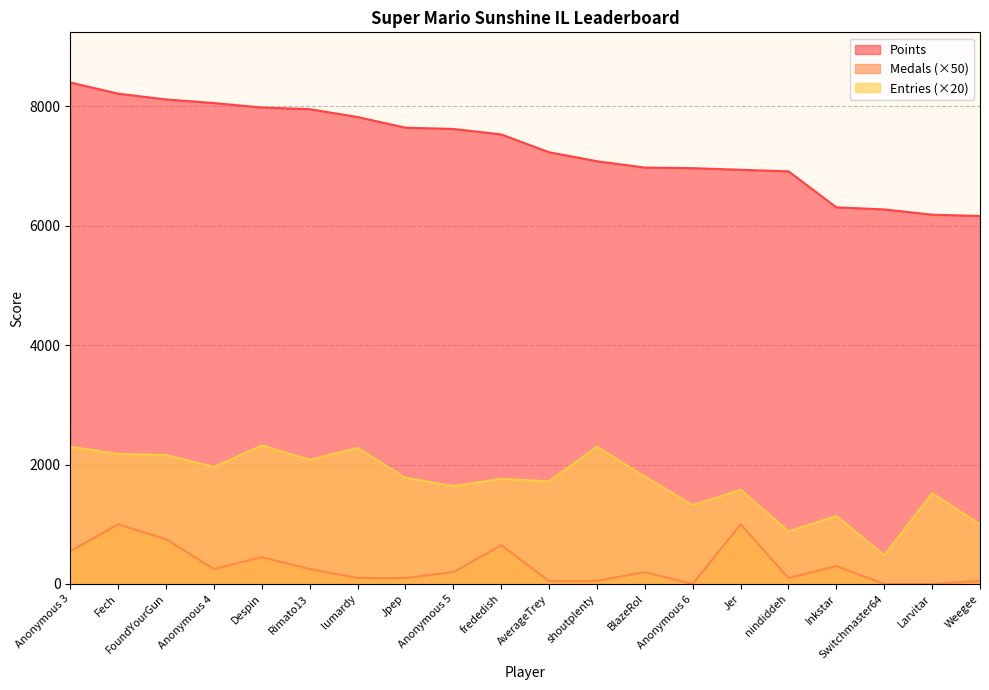

True or false: Medals and Entries intersect in this chart.

False